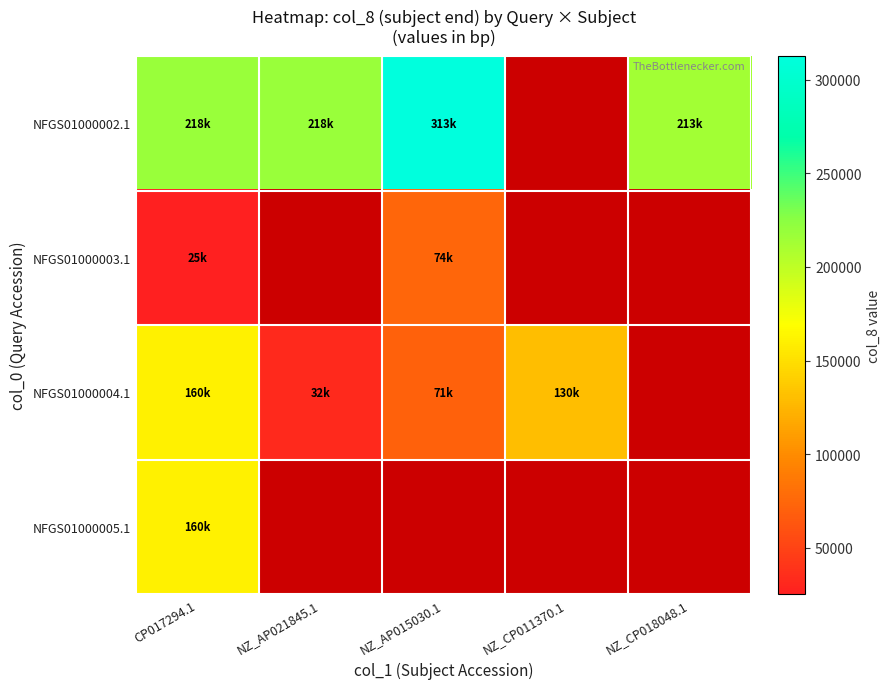

Is the value of NFGS01000004.1 at NZ_CP018048.1 greater than the value of NFGS01000002.1 at CP017294.1?

No